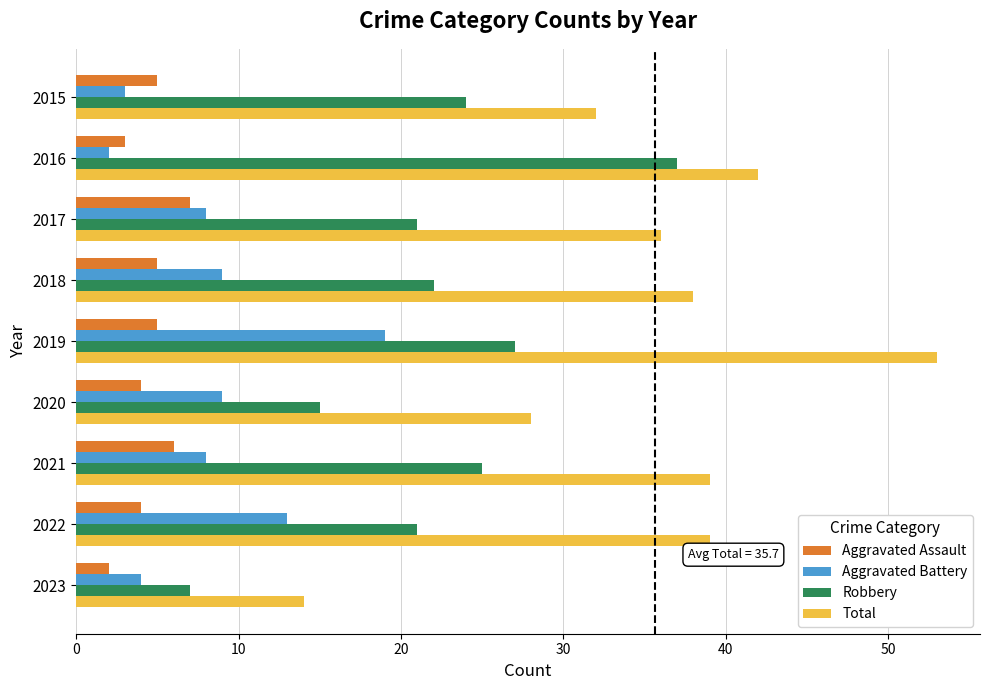

At which label does Robbery reach its peak?

2016